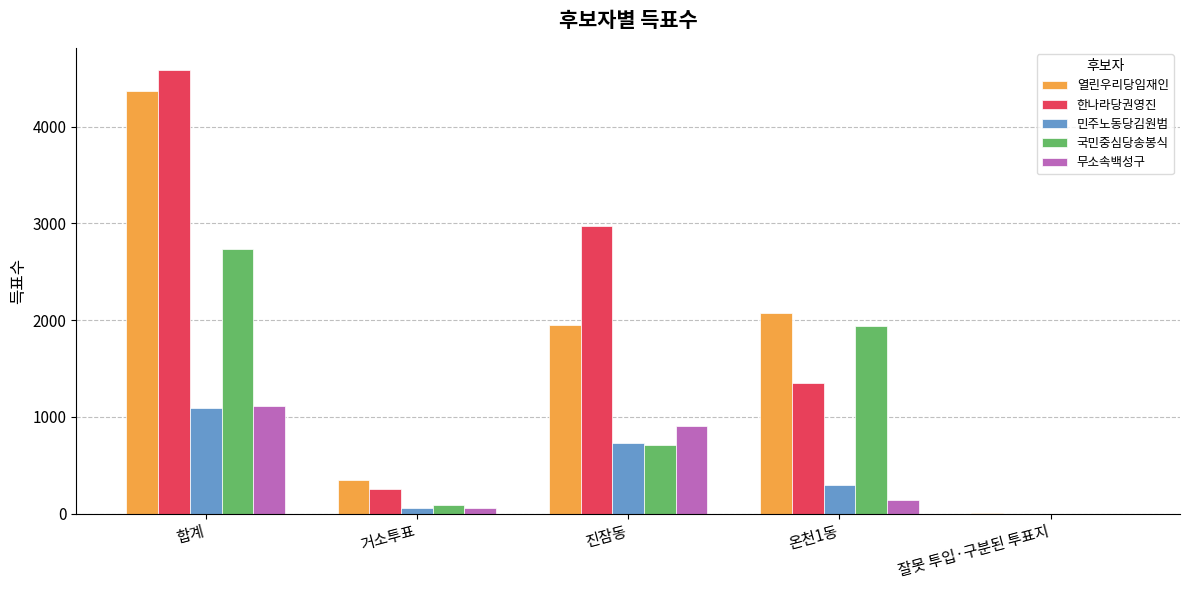

Reading right to left, what are all the values shown in this chart?

열린우리당임재인: 3	2073	1947	346	4369
한나라당권영진: 0	1351	2977	257	4585
민주노동당김원범: 0	301	730	57	1088
국민중심당송봉식: 0	1936	710	89	2735
무소속백성구: 0	140	907	61	1108